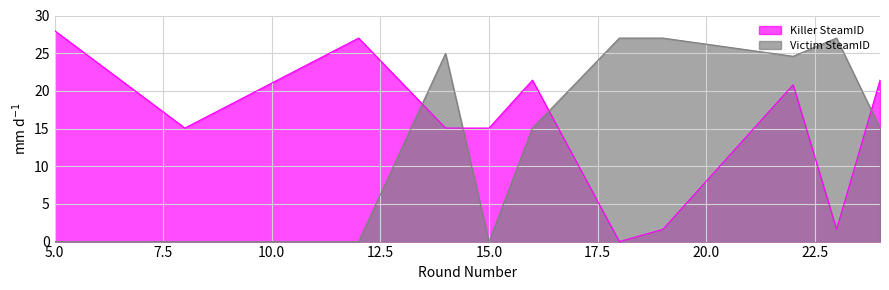

What is the value of the Victim SteamID point at the 4th from the left?

25.0